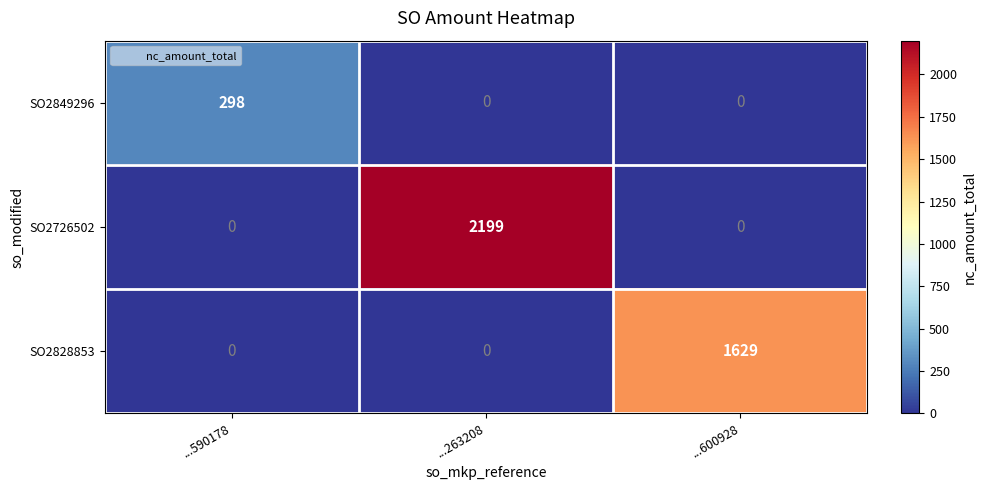

Reading right to left, list all the values displayed in this chart.

SO2849296: 0	0	298
SO2726502: 0	2199	0
SO2828853: 1629	0	0